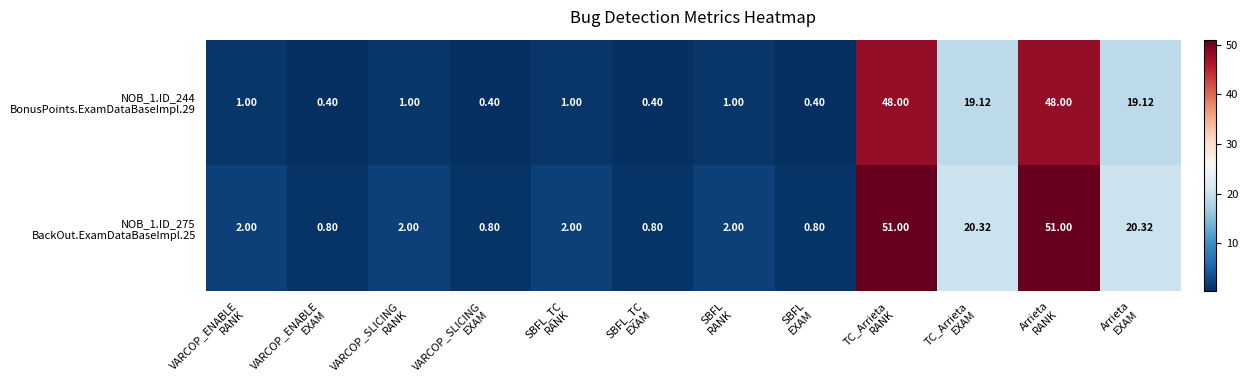

What is the maximum value shown in the chart?

51.0